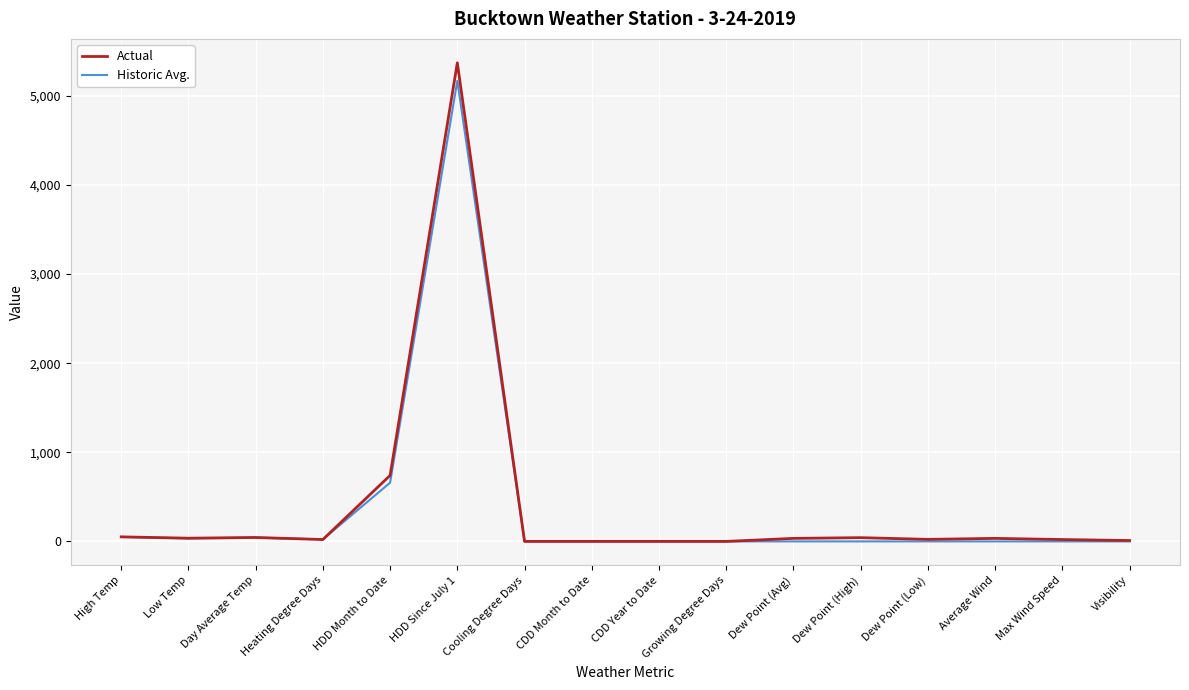

The value of Historic Avg. at Dew Point (Avg) is 0. True or false?

True